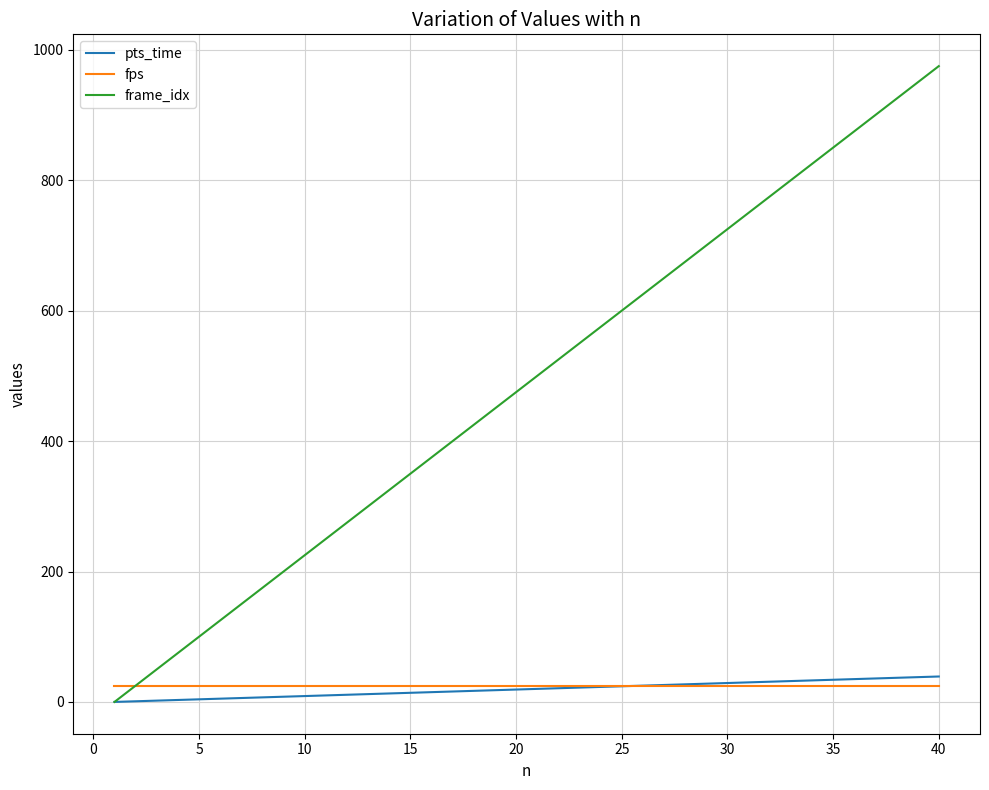

What is the highest value of the frame_idx series?

975